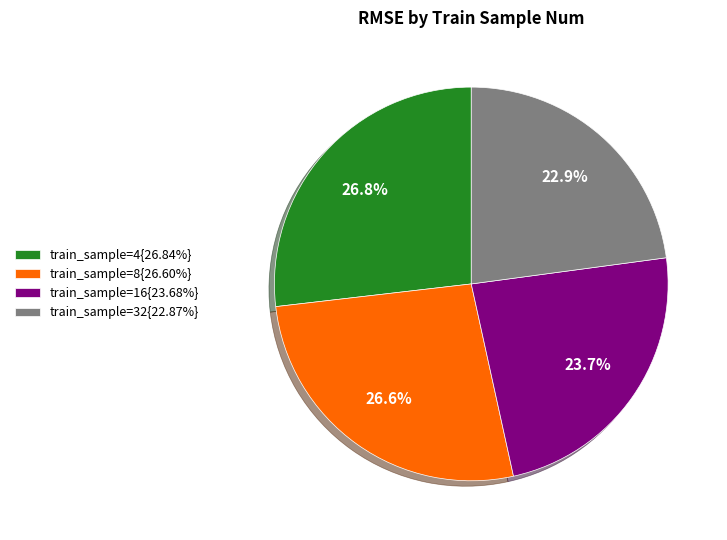

Is there any slice that represents more than half of the pie?

No